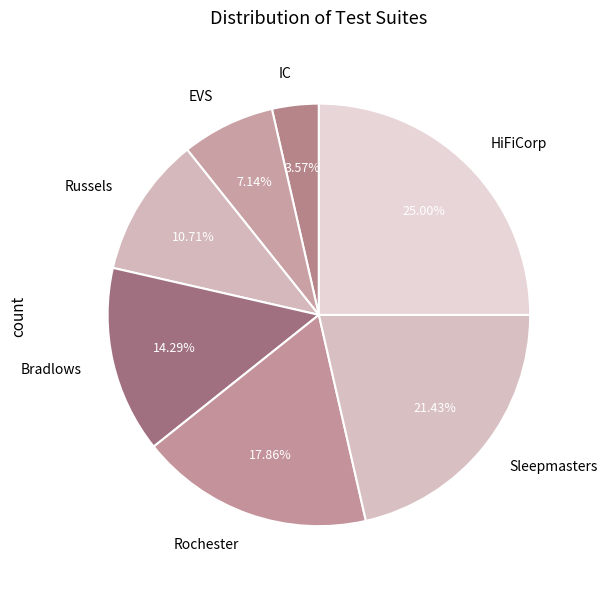

How many segments does this pie chart have?

7